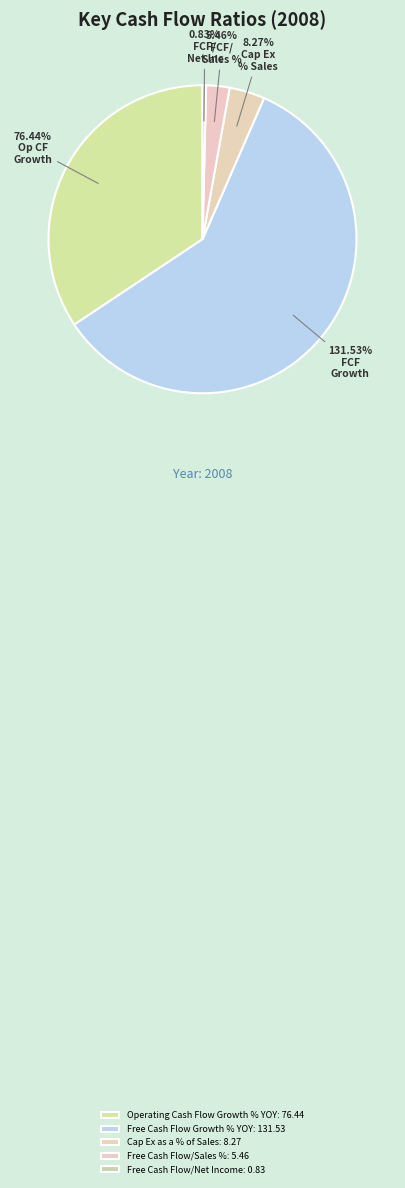

Combined, do Free Cash Flow Growth % YOY and Free Cash Flow/Net Income account for over 50%?

Yes